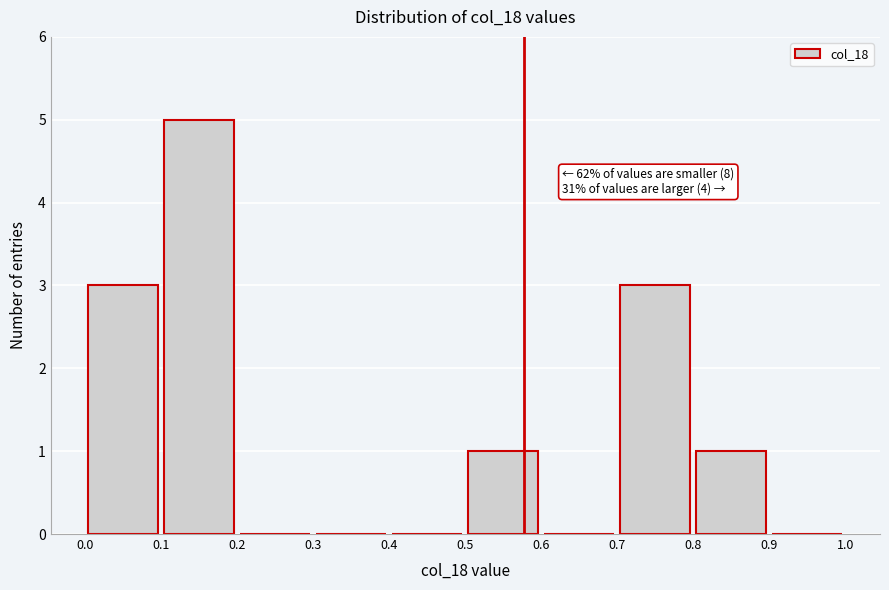

Over which range of the x-axis is the bar tallest?

0.1 to 0.2